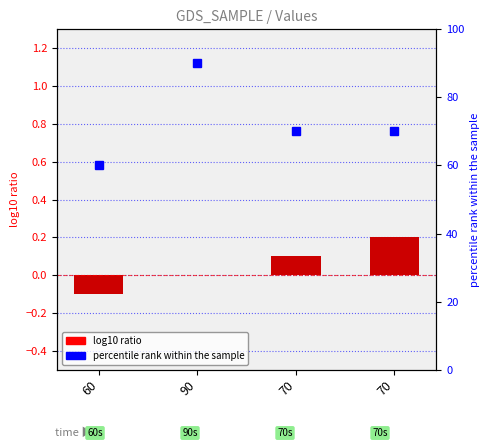

How many distinct data groups are displayed?

2